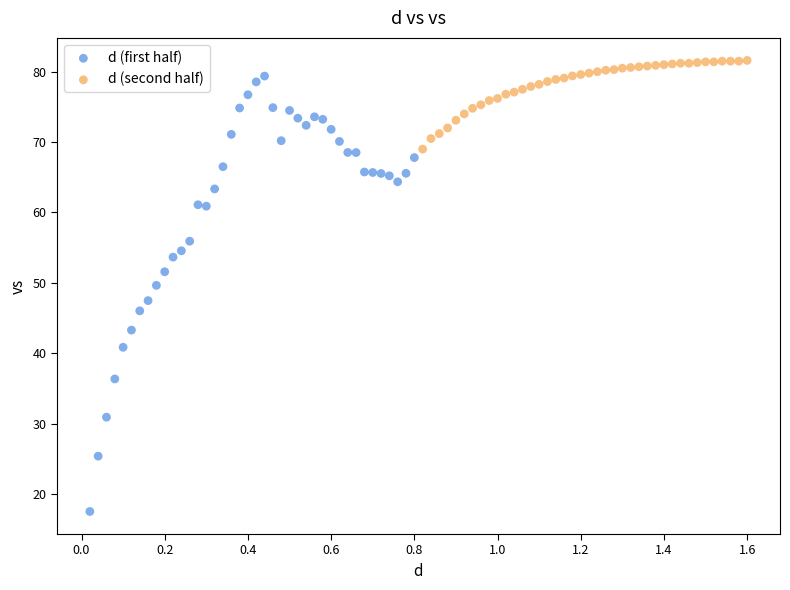

Which series has the largest Y range (max minus min)?

d (first half)